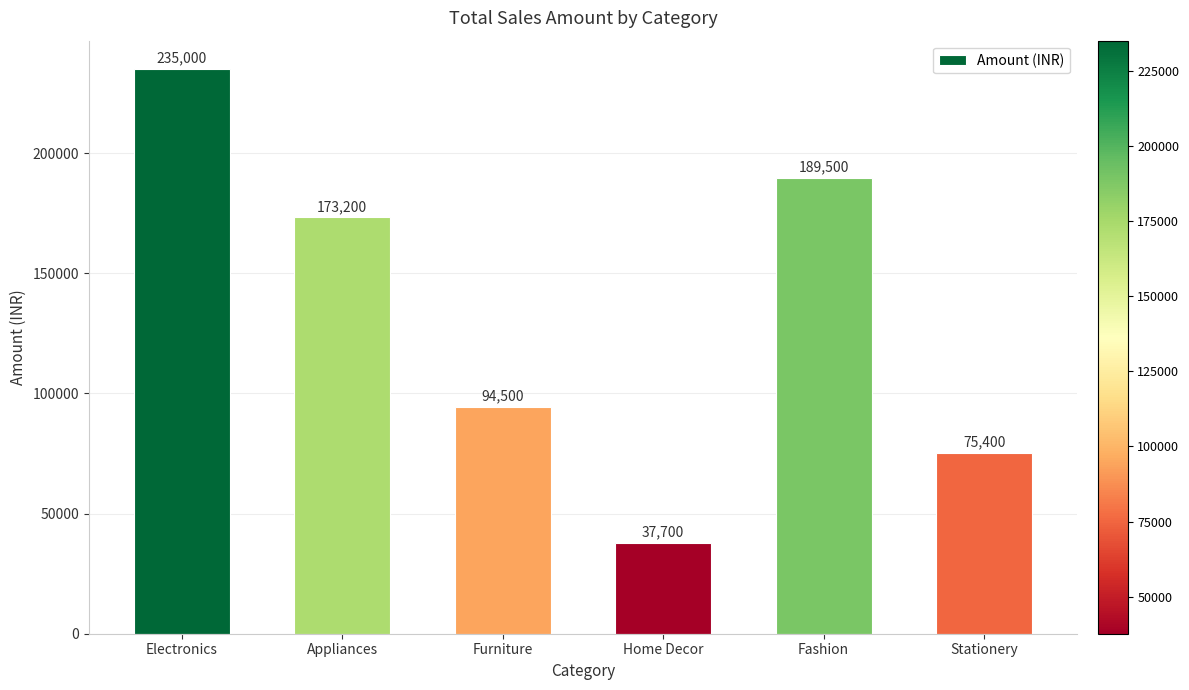

True or false: the data shows 99450 at Electronics.

False